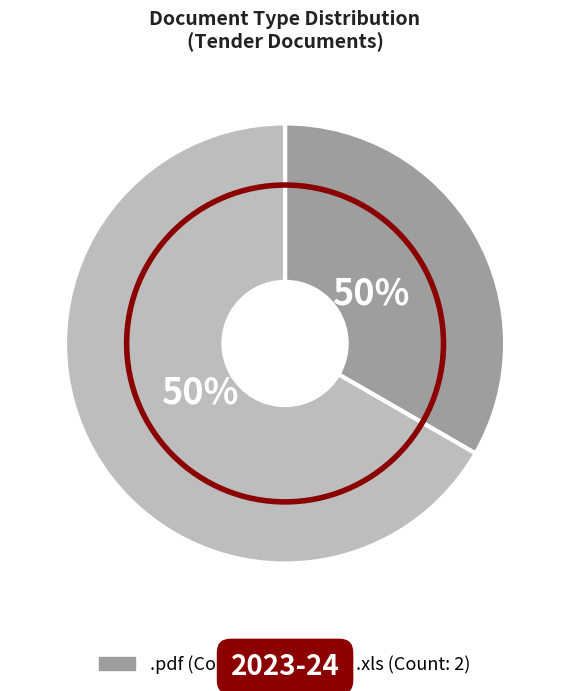

Which category has the smallest portion of the pie?

.pdf